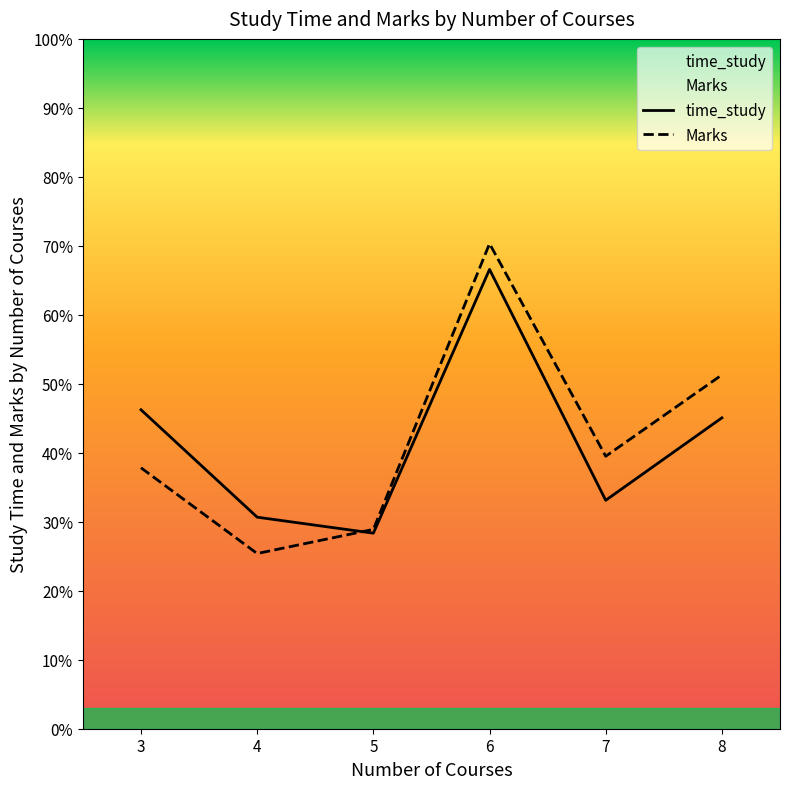

What is the difference between the highest and lowest values at 5?

0.5